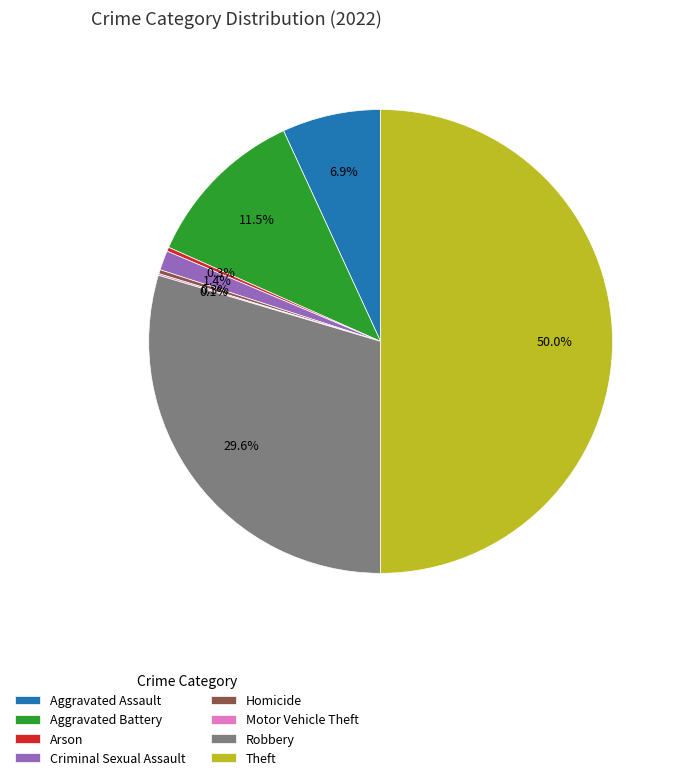

Is it true that Homicide is 15% of the pie?

False